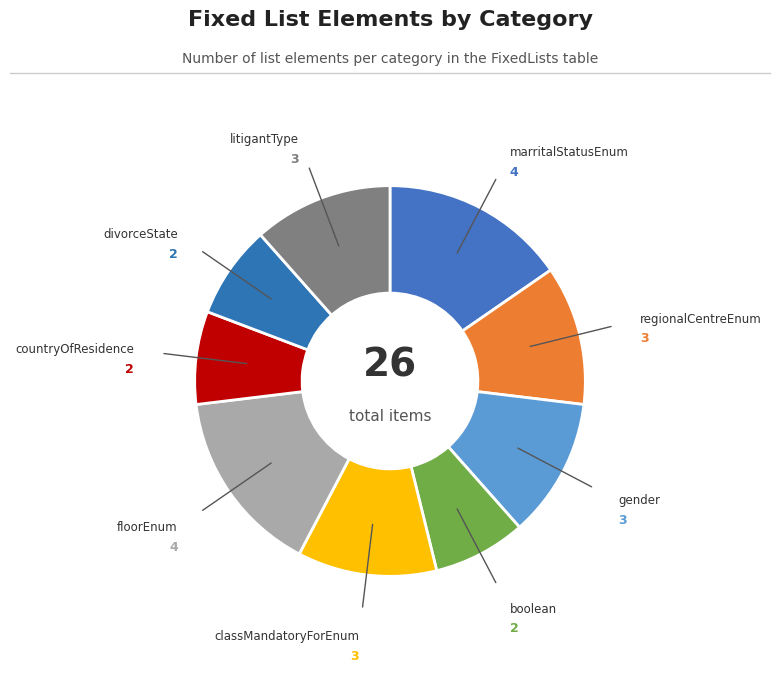

Is there any slice that represents more than half of the pie?

No